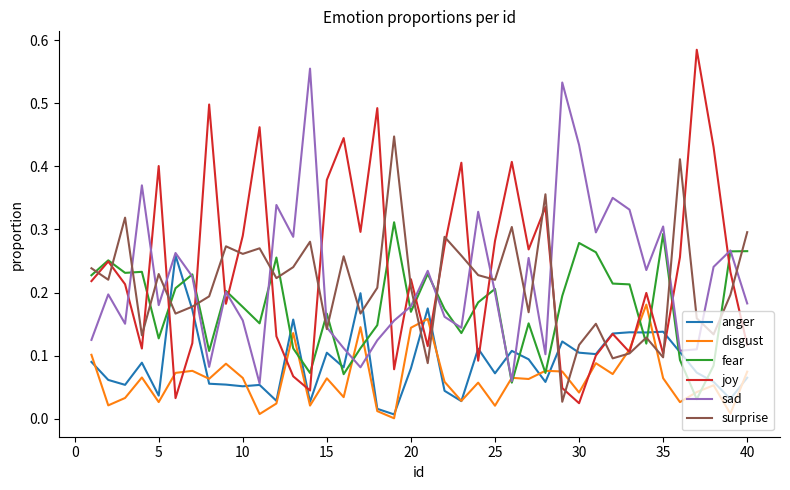

Which series has the largest range (max minus min)?

joy